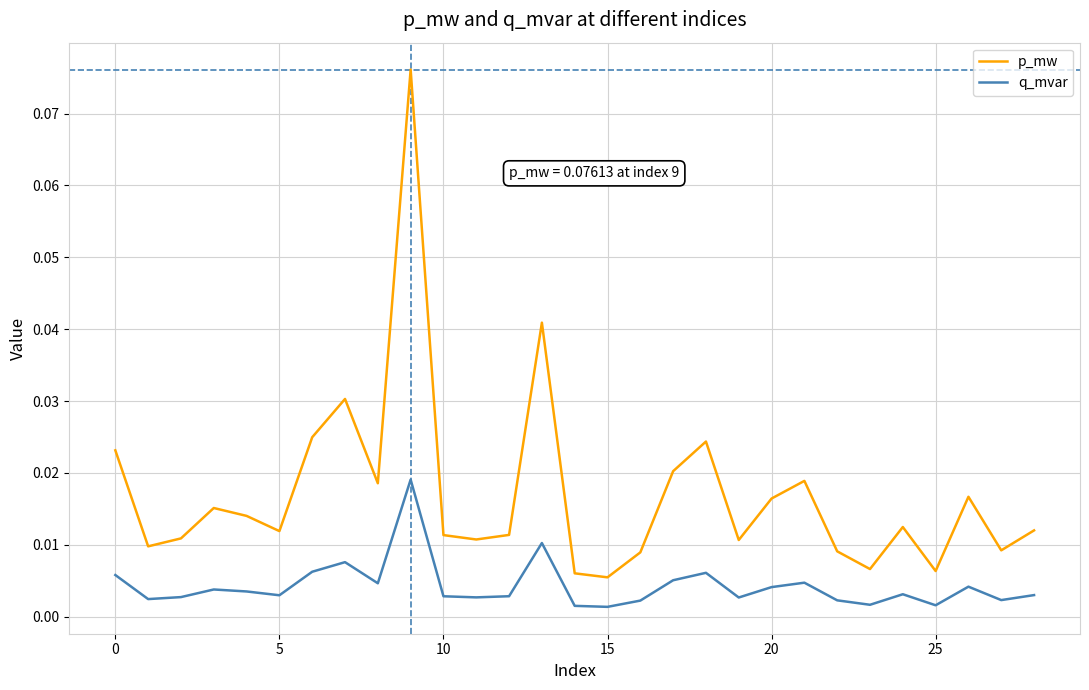

What is the sum of all p_mw values?

0.5